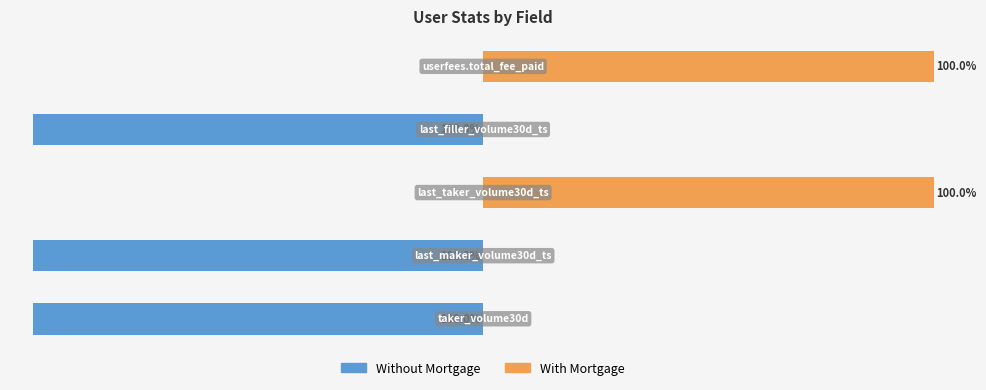

Are the bars grouped side by side (vs. stacked)?

Yes